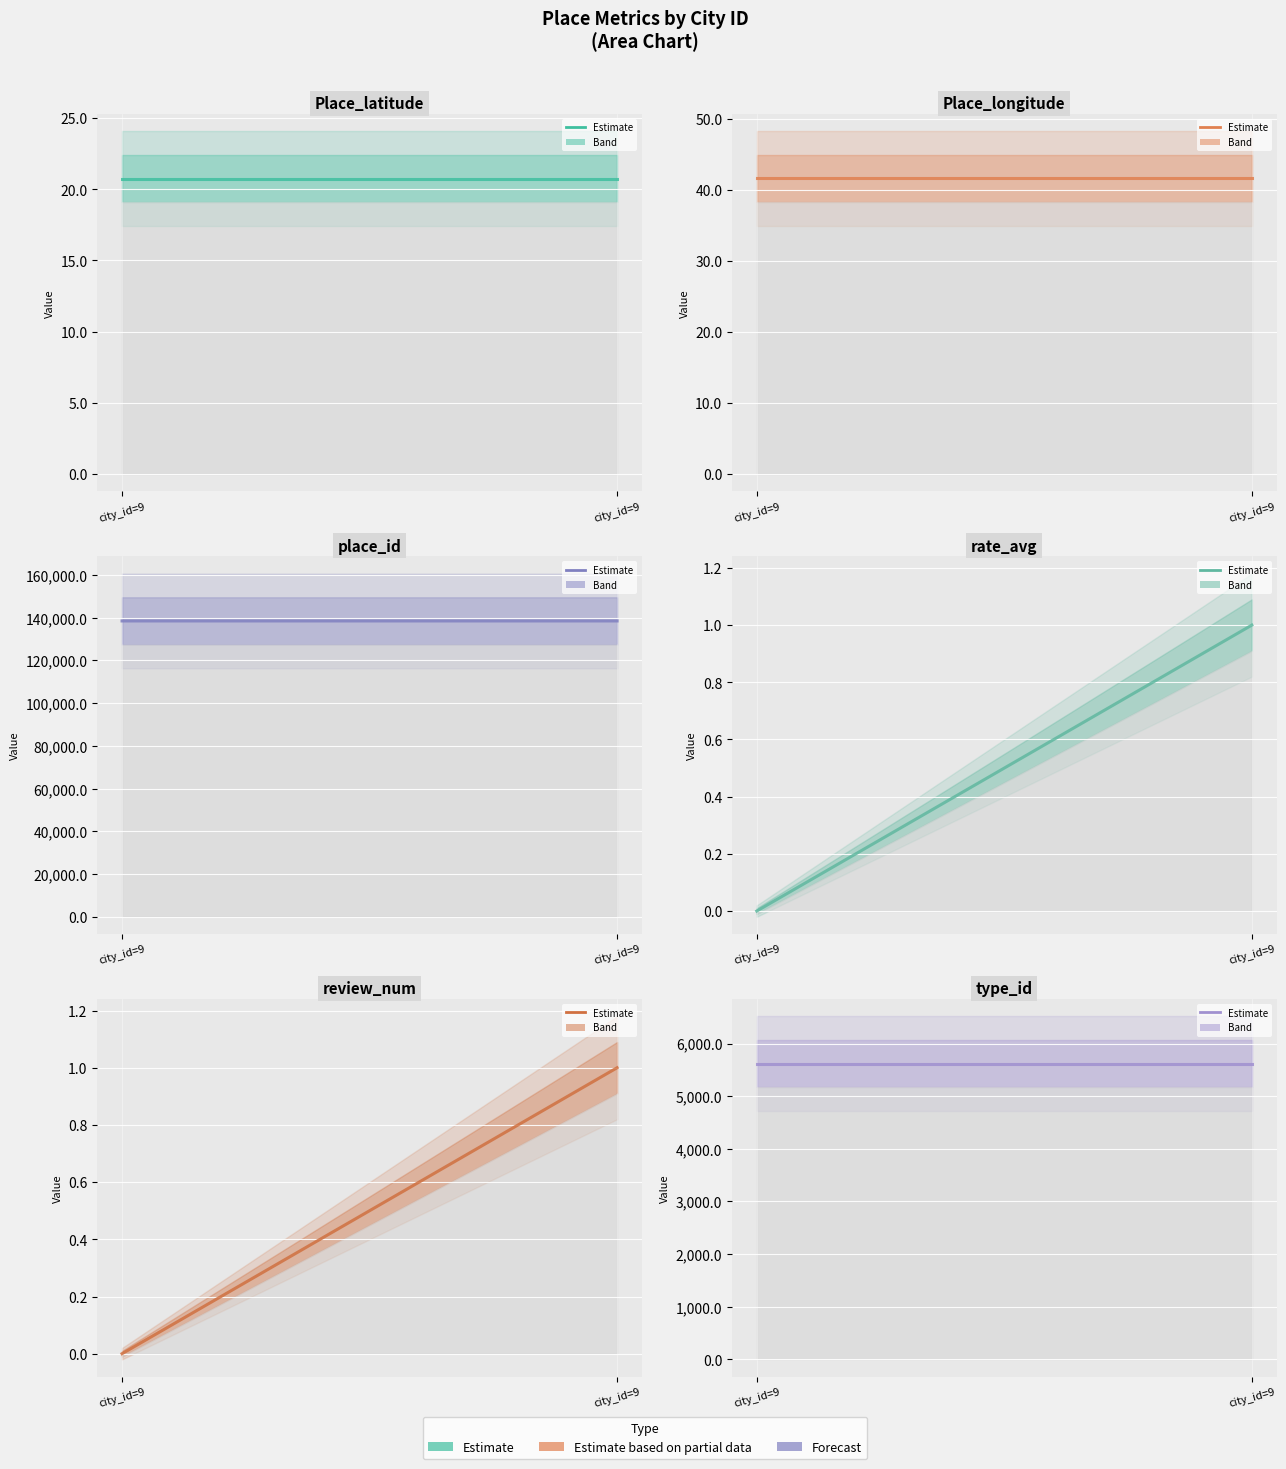

What is the value of the Place_latitude point at the 2nd from the left?

20.8